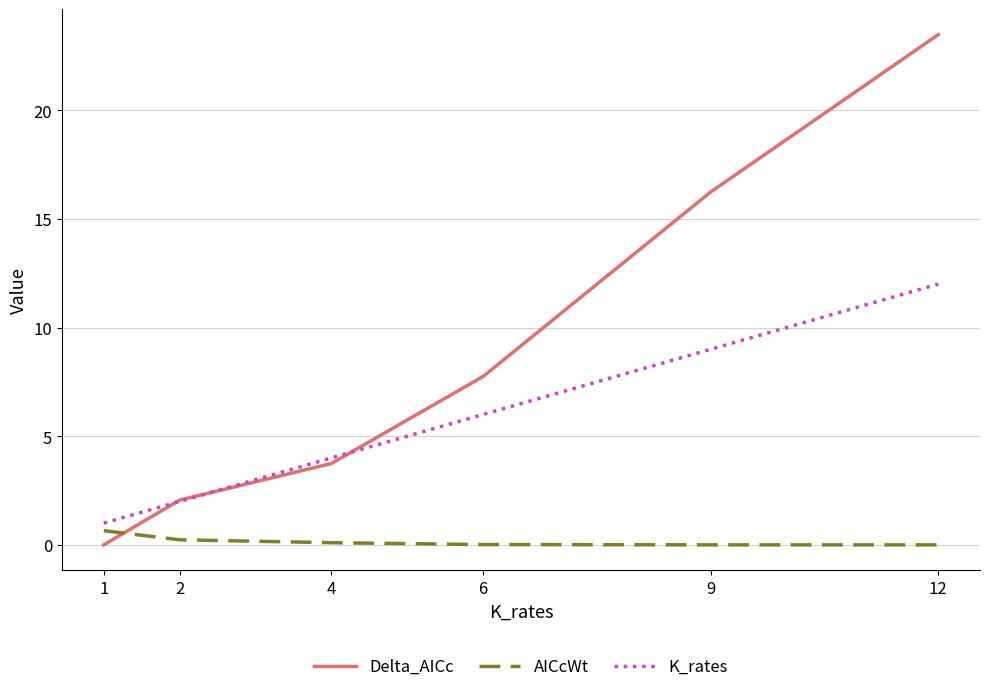

The Delta_AICc series shows 2.1 at 2. True or false?

True